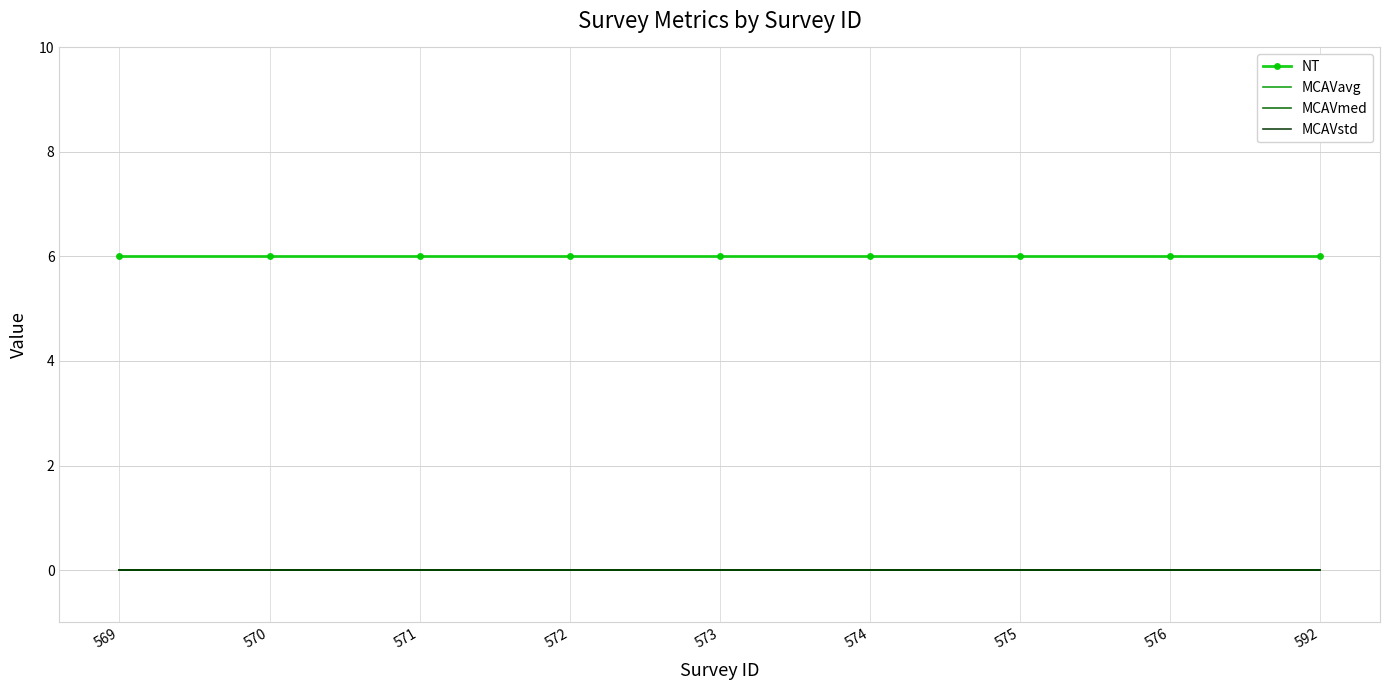

At which category is the sum across all series the highest?

569